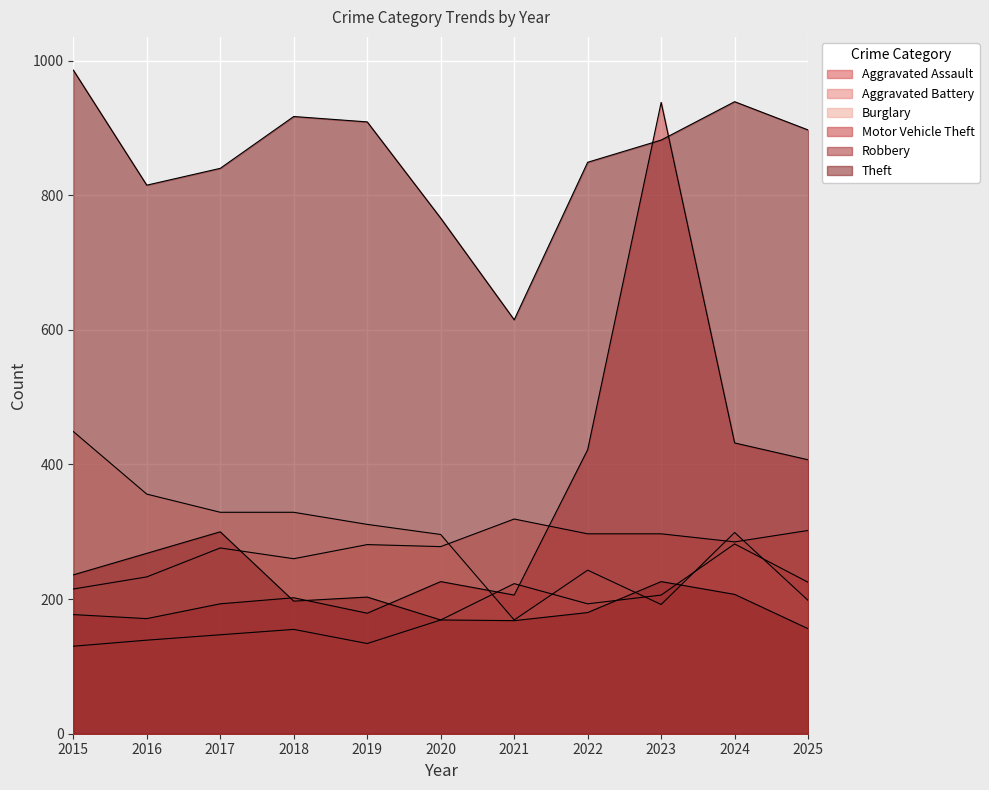

Where is the first local minimum for Aggravated Assault?

2019